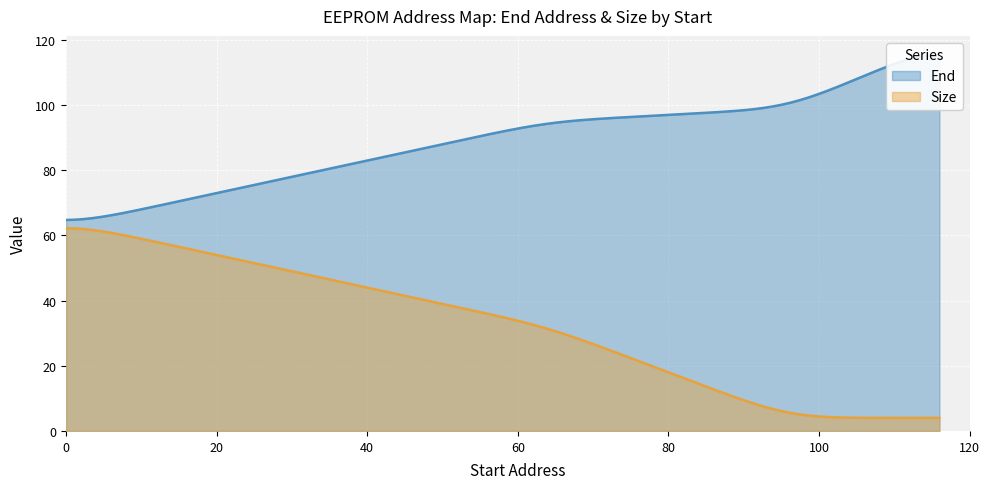

Does the chart display data point markers on the line(s)?

No